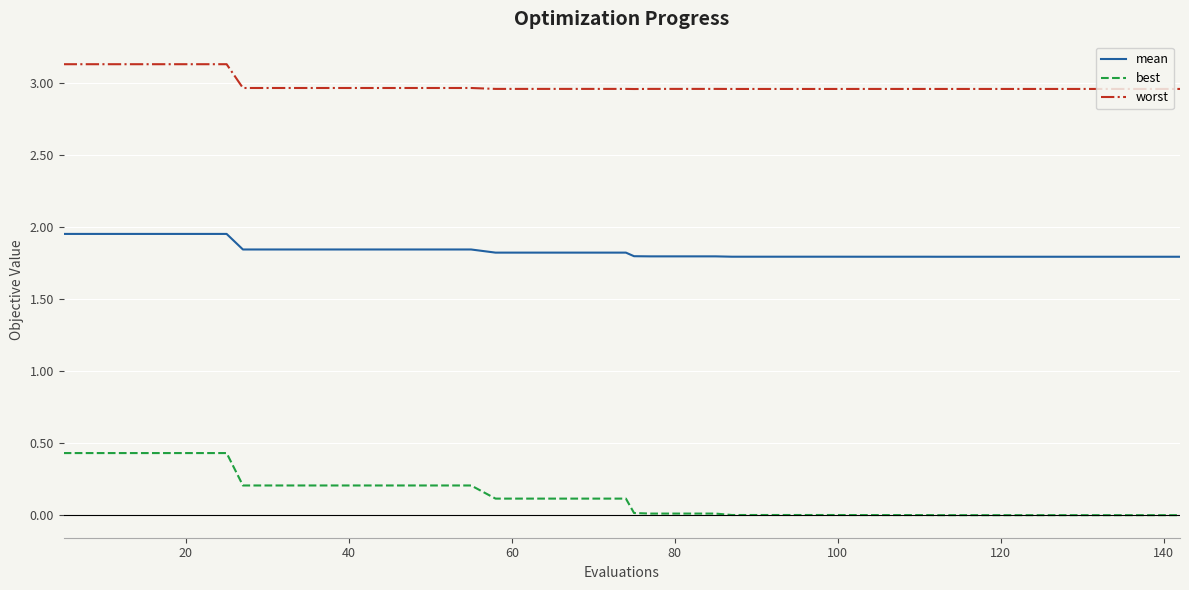

Which series has the largest range (max minus min)?

best